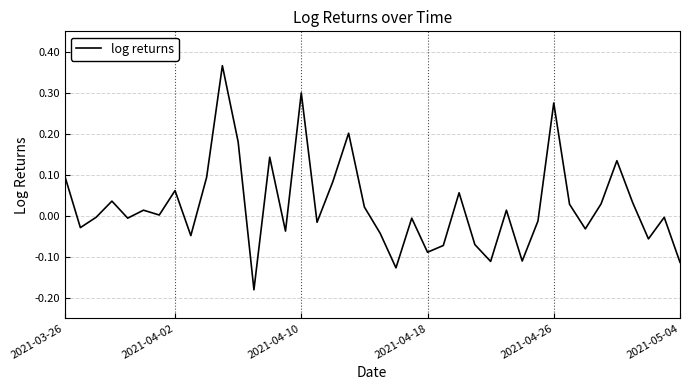

What is the sum of all values?

1.0